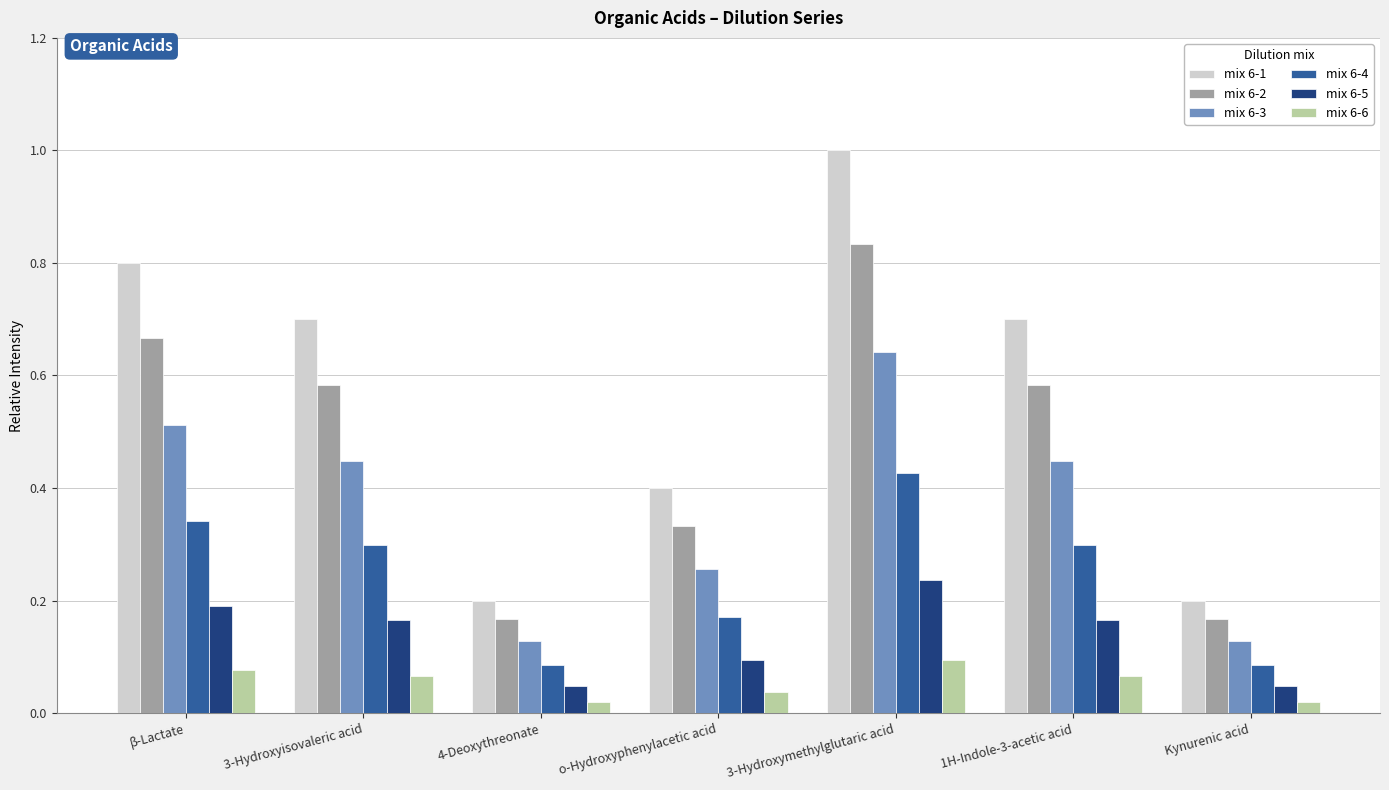

What is the label of the 1st bar from the right?

Kynurenic acid